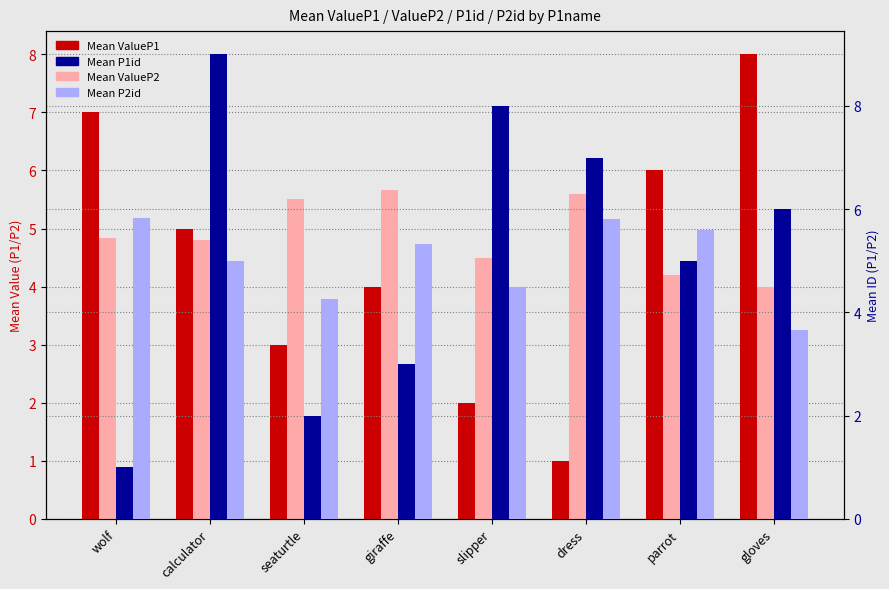

What is the value of the Mean P1id bar at the 3rd from the left?

2.0